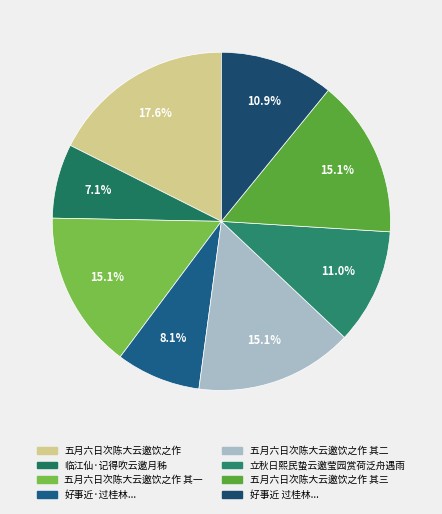

To the nearest percent, what is the combined percentage of 五月六日次陈大云邀饮之作 其二 and 临江仙·记得吹云邀月秭?

22%